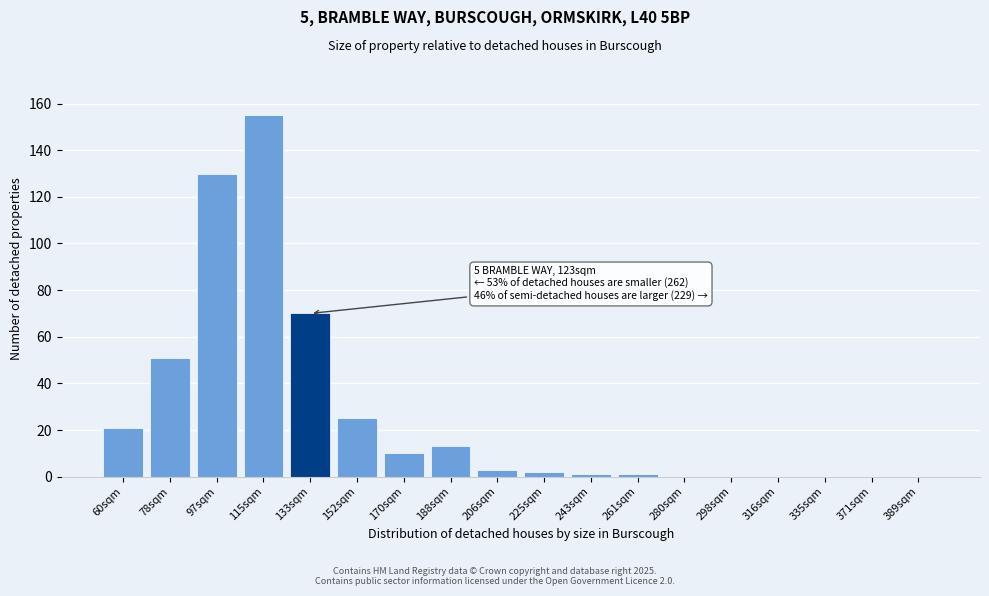

Reading right to left, transcribe all the data shown in this chart.

389sqm=0	371sqm=0	335sqm=0	316sqm=0	298sqm=0	280sqm=0	261sqm=1	243sqm=1	225sqm=2	206sqm=3	188sqm=13	170sqm=10	152sqm=25	133sqm=70	115sqm=155	97sqm=130	78sqm=51	60sqm=21